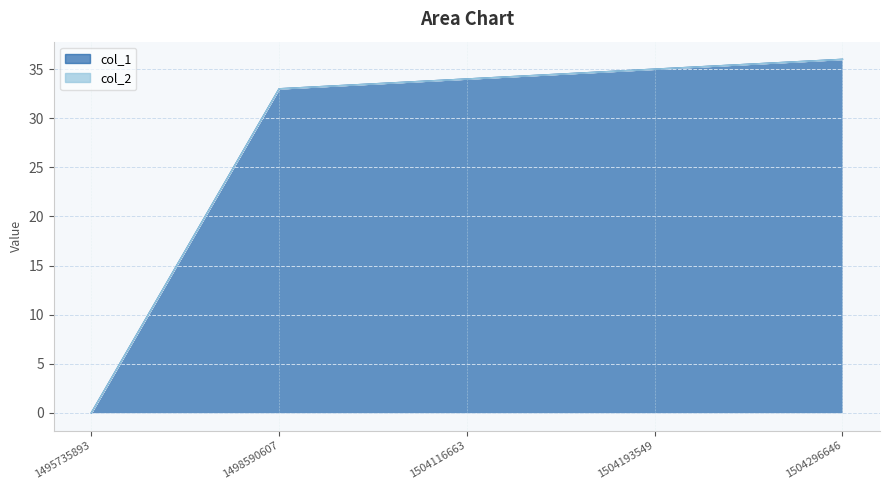

Reading right to left, transcribe all the data shown in this chart.

1504296646=36	1504193549=35	1504116663=34	1498590607=33	1495735893=0